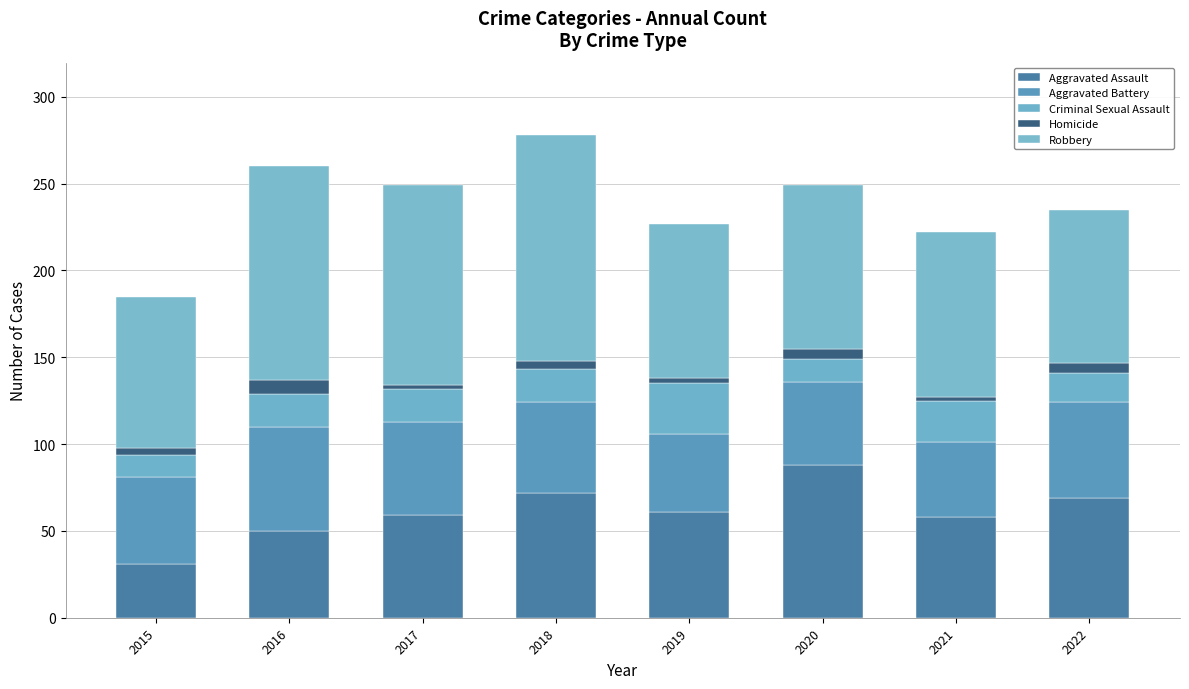

Are the bars grouped side by side (vs. stacked)?

No